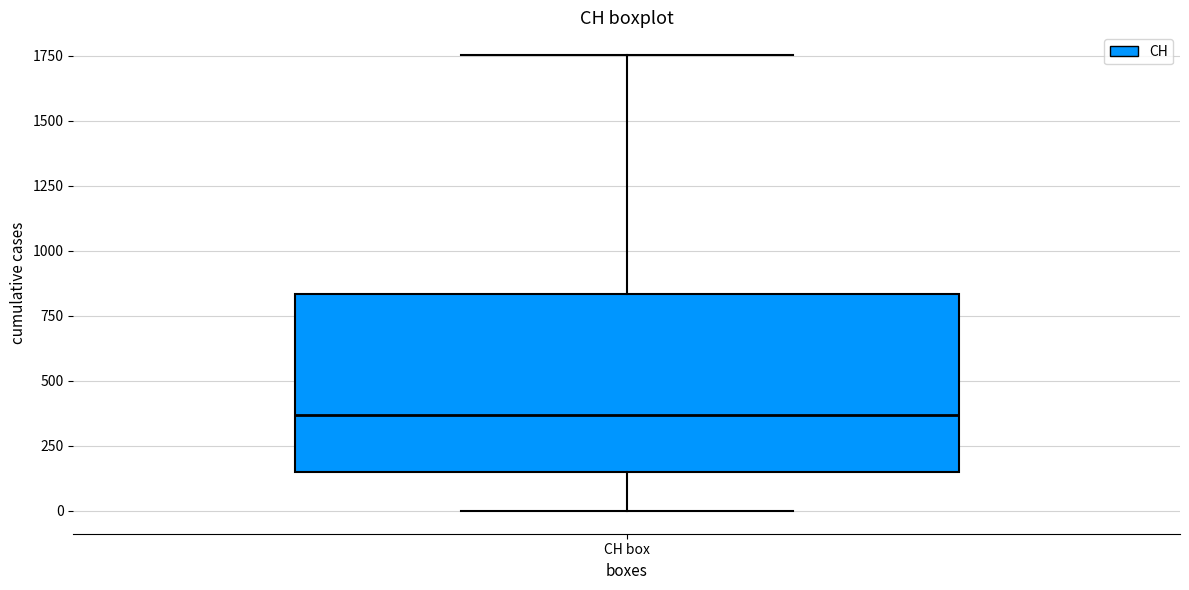

Read this box plot against the y-axis: the position of the median line, the range covered by the box, and the ends of both whiskers. The values are not printed on the chart, so give them approximately, as read against the axis.

median 350, box 150 to 850, whiskers 0 to 1750